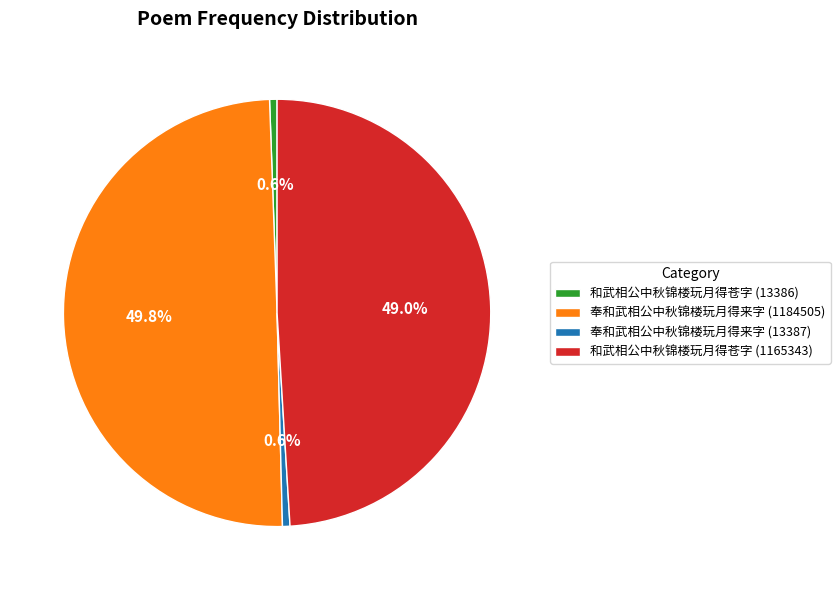

How many segments does this pie chart have?

4